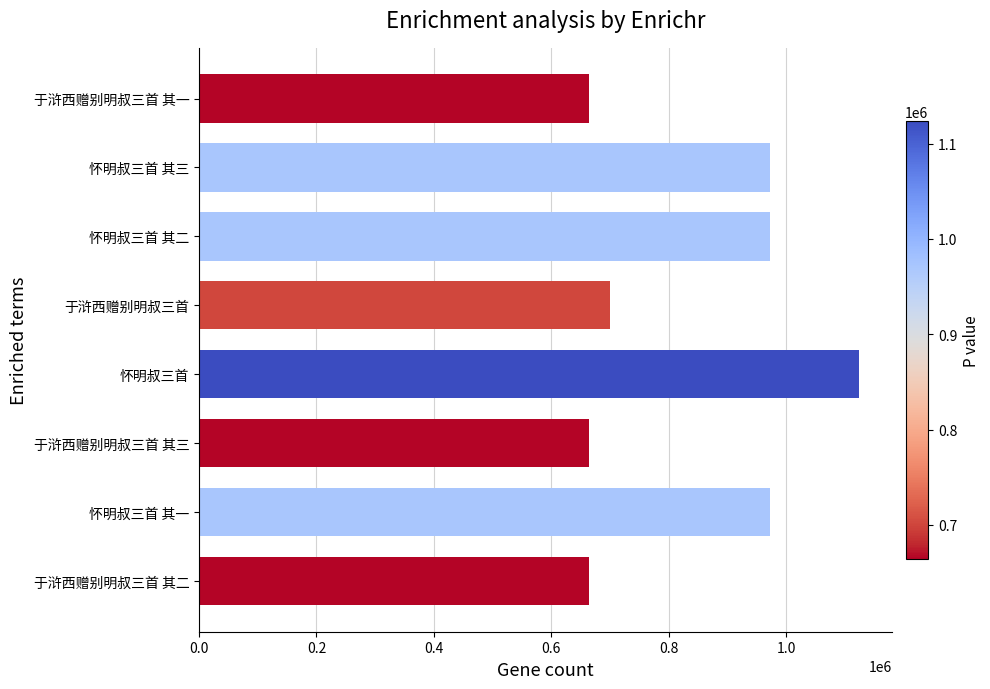

Which has a higher value, 怀明叔三首 其一 or 于浒西赠别明叔三首?

怀明叔三首 其一